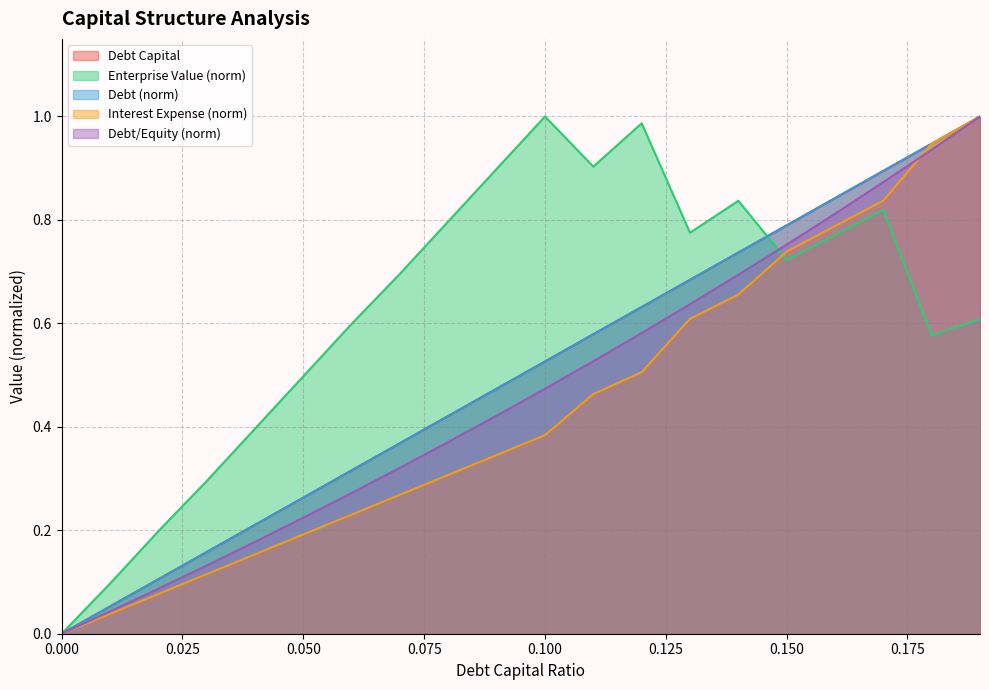

Does the chart have visible grid lines?

Yes